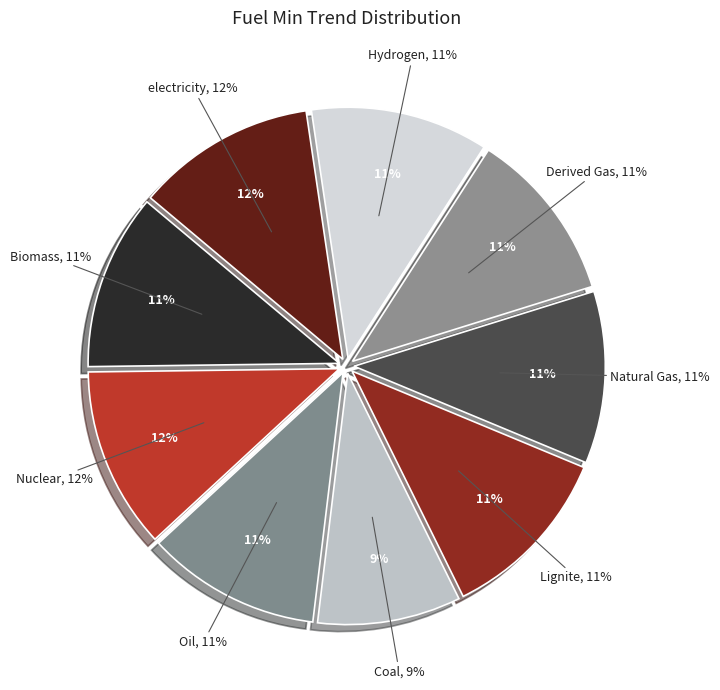

Does Lignite represent more than half of the total?

No